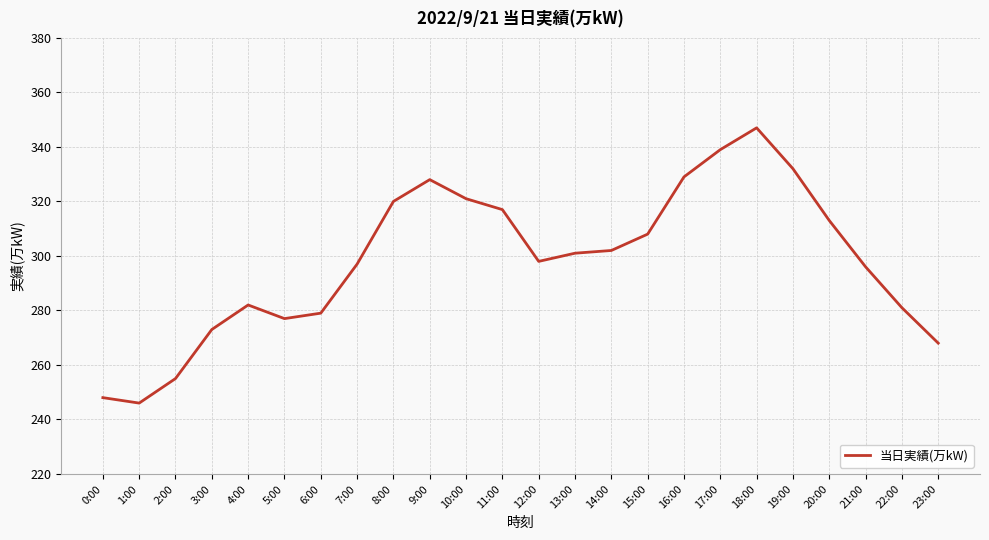

What position from the right is 0:00?

24